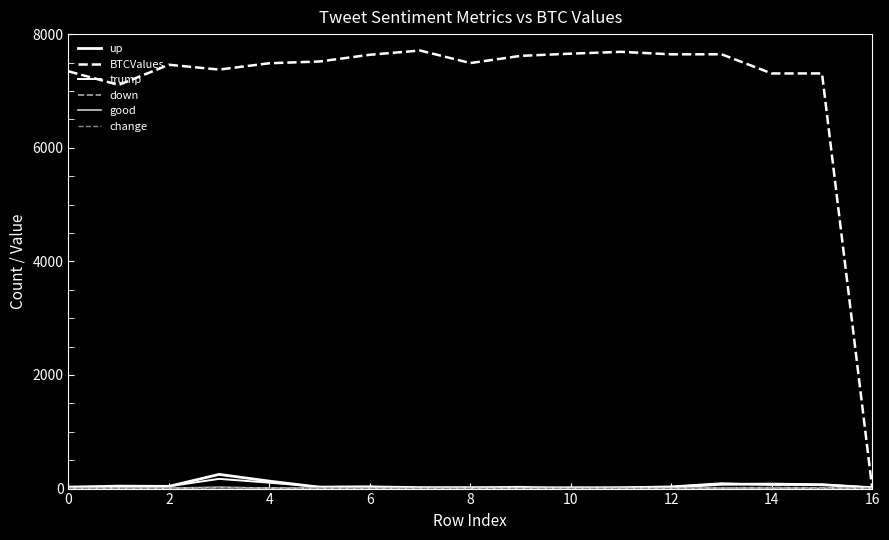

Reading right to left, transcribe all the data shown in this chart.

up: 15.0	68.0	79.0	75.0	22.0	11.0	16.0	4.0	12.0	17.0	30.0	24.0	131.0	250.0	39.0	43.0	26.0
BTCValues: 0.0	7308.0	7307.0	7645.0	7644.0	7688.0	7656.0	7616.9	7490.6	7711.4	7636.2	7518.2	7487.2	7375.7	7460.6	7105.7	7345.0
trump: 19.0	71.0	65.0	93.0	37.0	21.0	10.0	30.0	21.0	14.0	32.0	31.0	104.0	171.0	40.0	29.0	17.0
down: 5.0	15.0	18.0	14.0	2.0	2.0	0.0	1.0	3.0	1.0	3.0	7.0	13.0	14.0	2.0	3.0	1.0
good: 1.0	5.0	10.0	10.0	0.0	2.0	1.0	1.0	1.0	0.0	7.0	6.0	8.0	24.0	6.0	3.0	5.0
change: 1.0	3.0	11.0	11.0	1.0	1.0	0.0	1.0	0.0	1.0	1.0	2.0	6.0	14.0	4.0	4.0	2.0